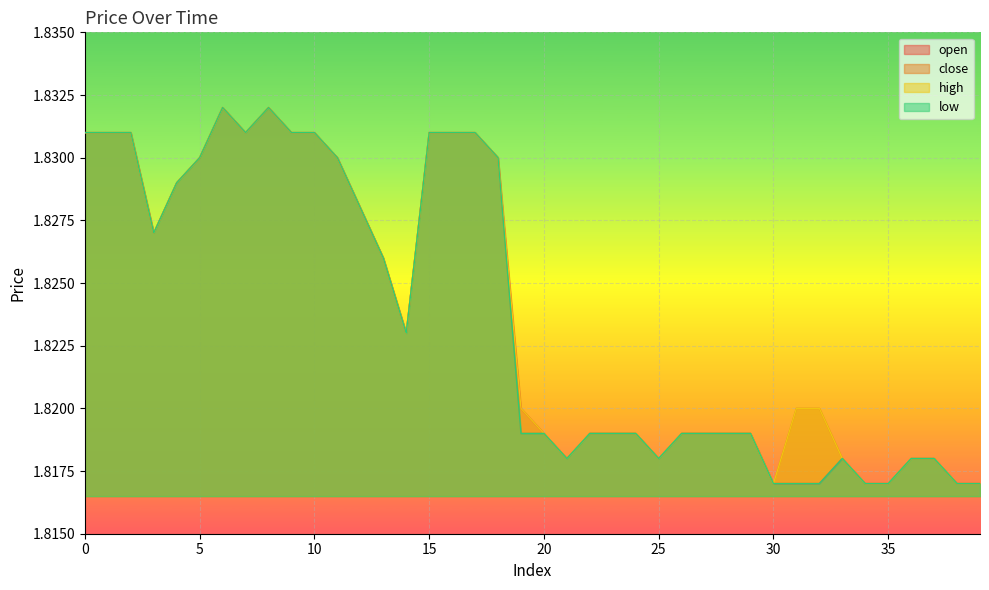

How many lines are shown in the chart?

4